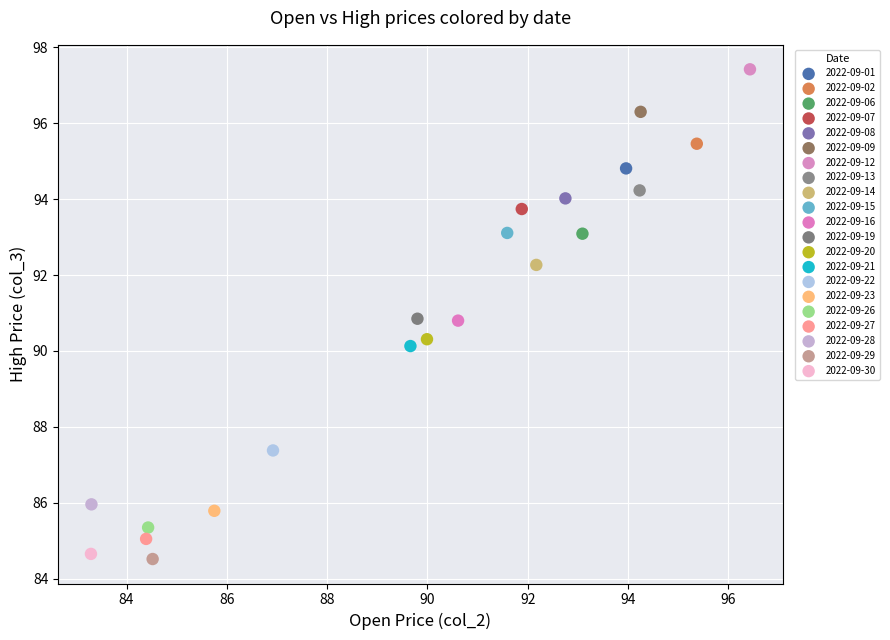

What are all the series names shown in the legend?

2022-09-01, 2022-09-02, 2022-09-06, 2022-09-07, 2022-09-08, 2022-09-09, 2022-09-12, 2022-09-13, 2022-09-14, 2022-09-15, 2022-09-16, 2022-09-19, 2022-09-20, 2022-09-21, 2022-09-22, 2022-09-23, 2022-09-26, 2022-09-27, 2022-09-28, 2022-09-29, 2022-09-30